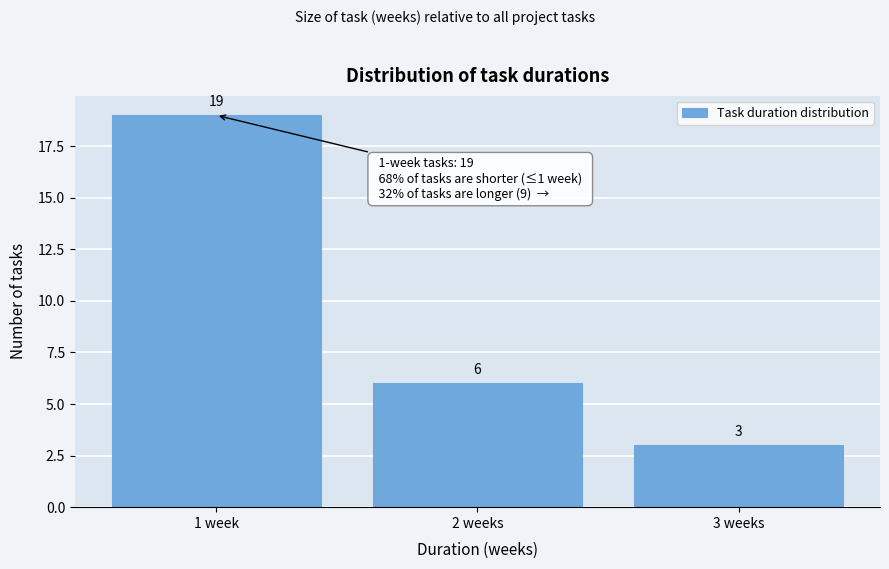

Reading right to left, transcribe all the data shown in this chart.

3	6	19